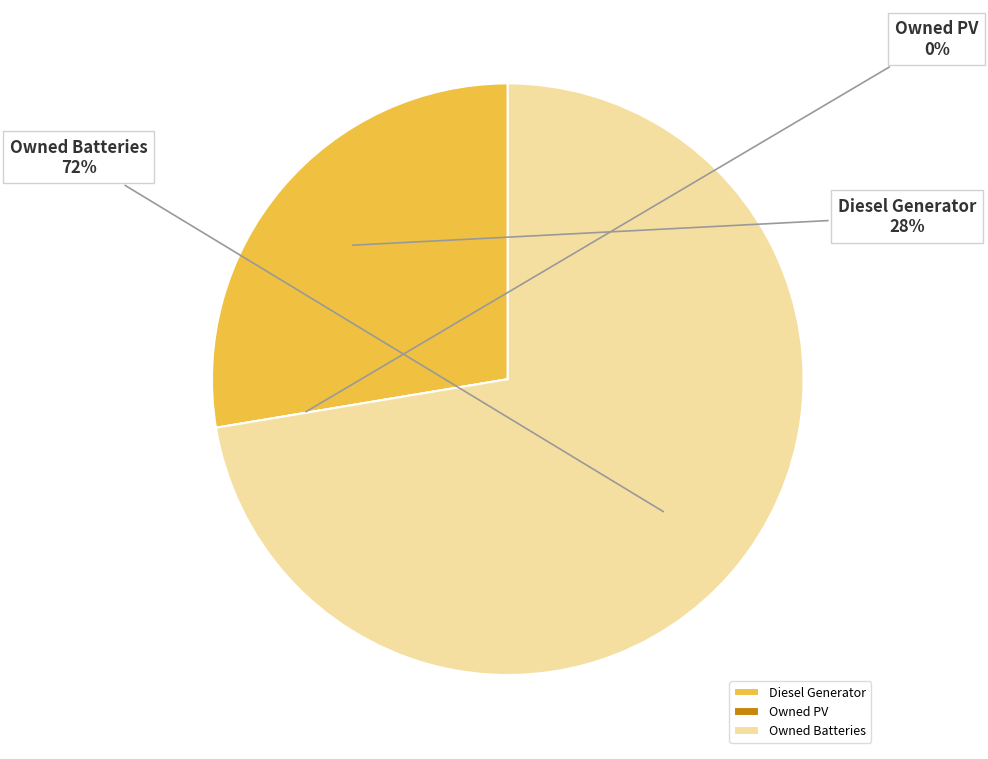

To the nearest percent, what is the combined percentage of Owned Batteries and Owned PV?

72%